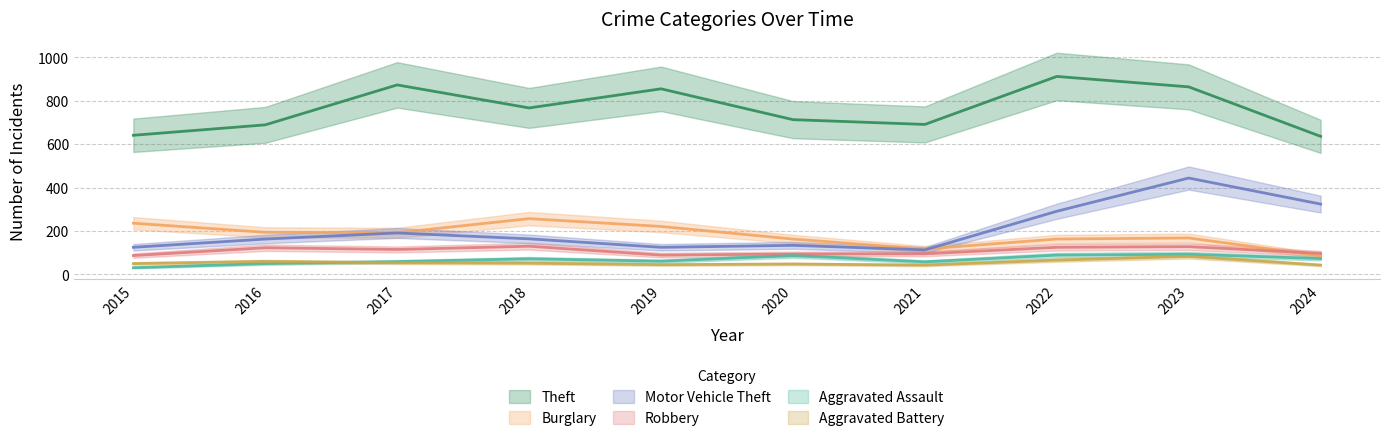

In Burglary, how many points are lower than both neighbors (excluding endpoints)?

2